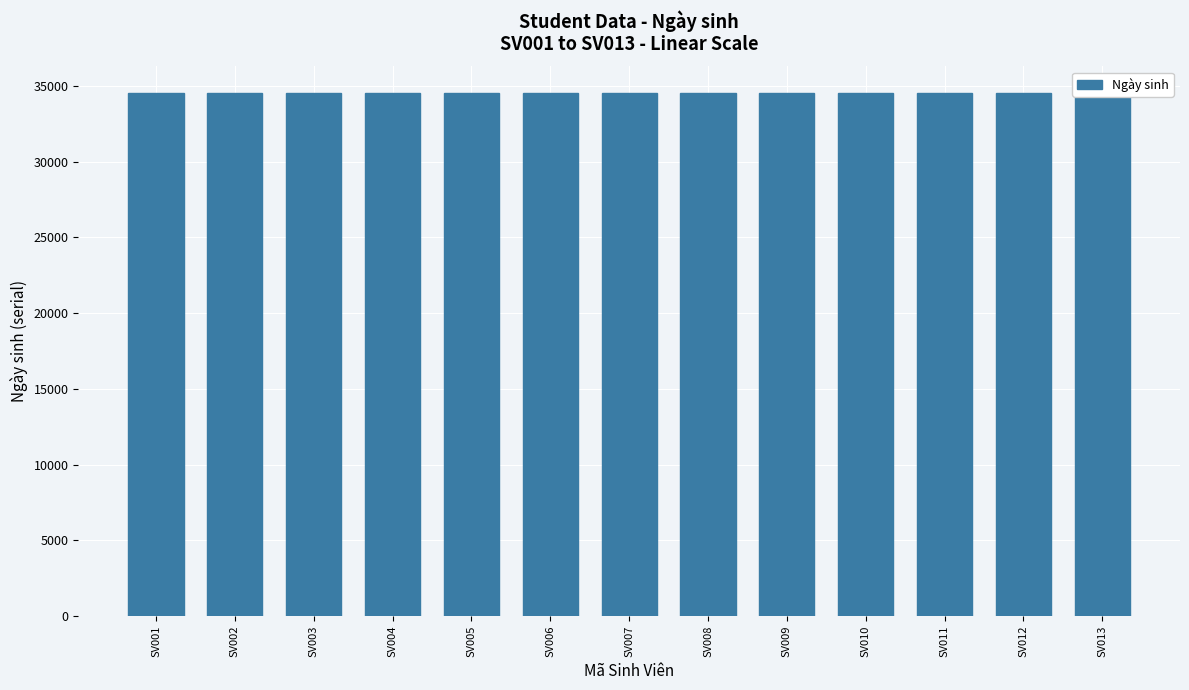

Does the chart contain any negative values?

No